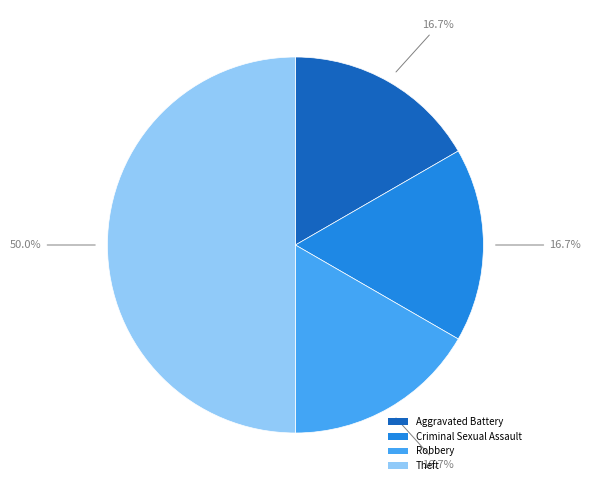

Between Criminal Sexual Assault and Theft, which is larger?

Theft